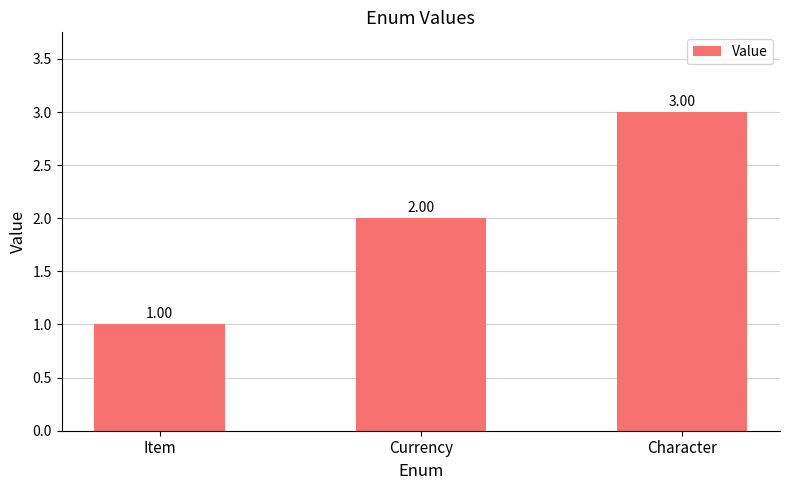

How many data points are less than 2?

1